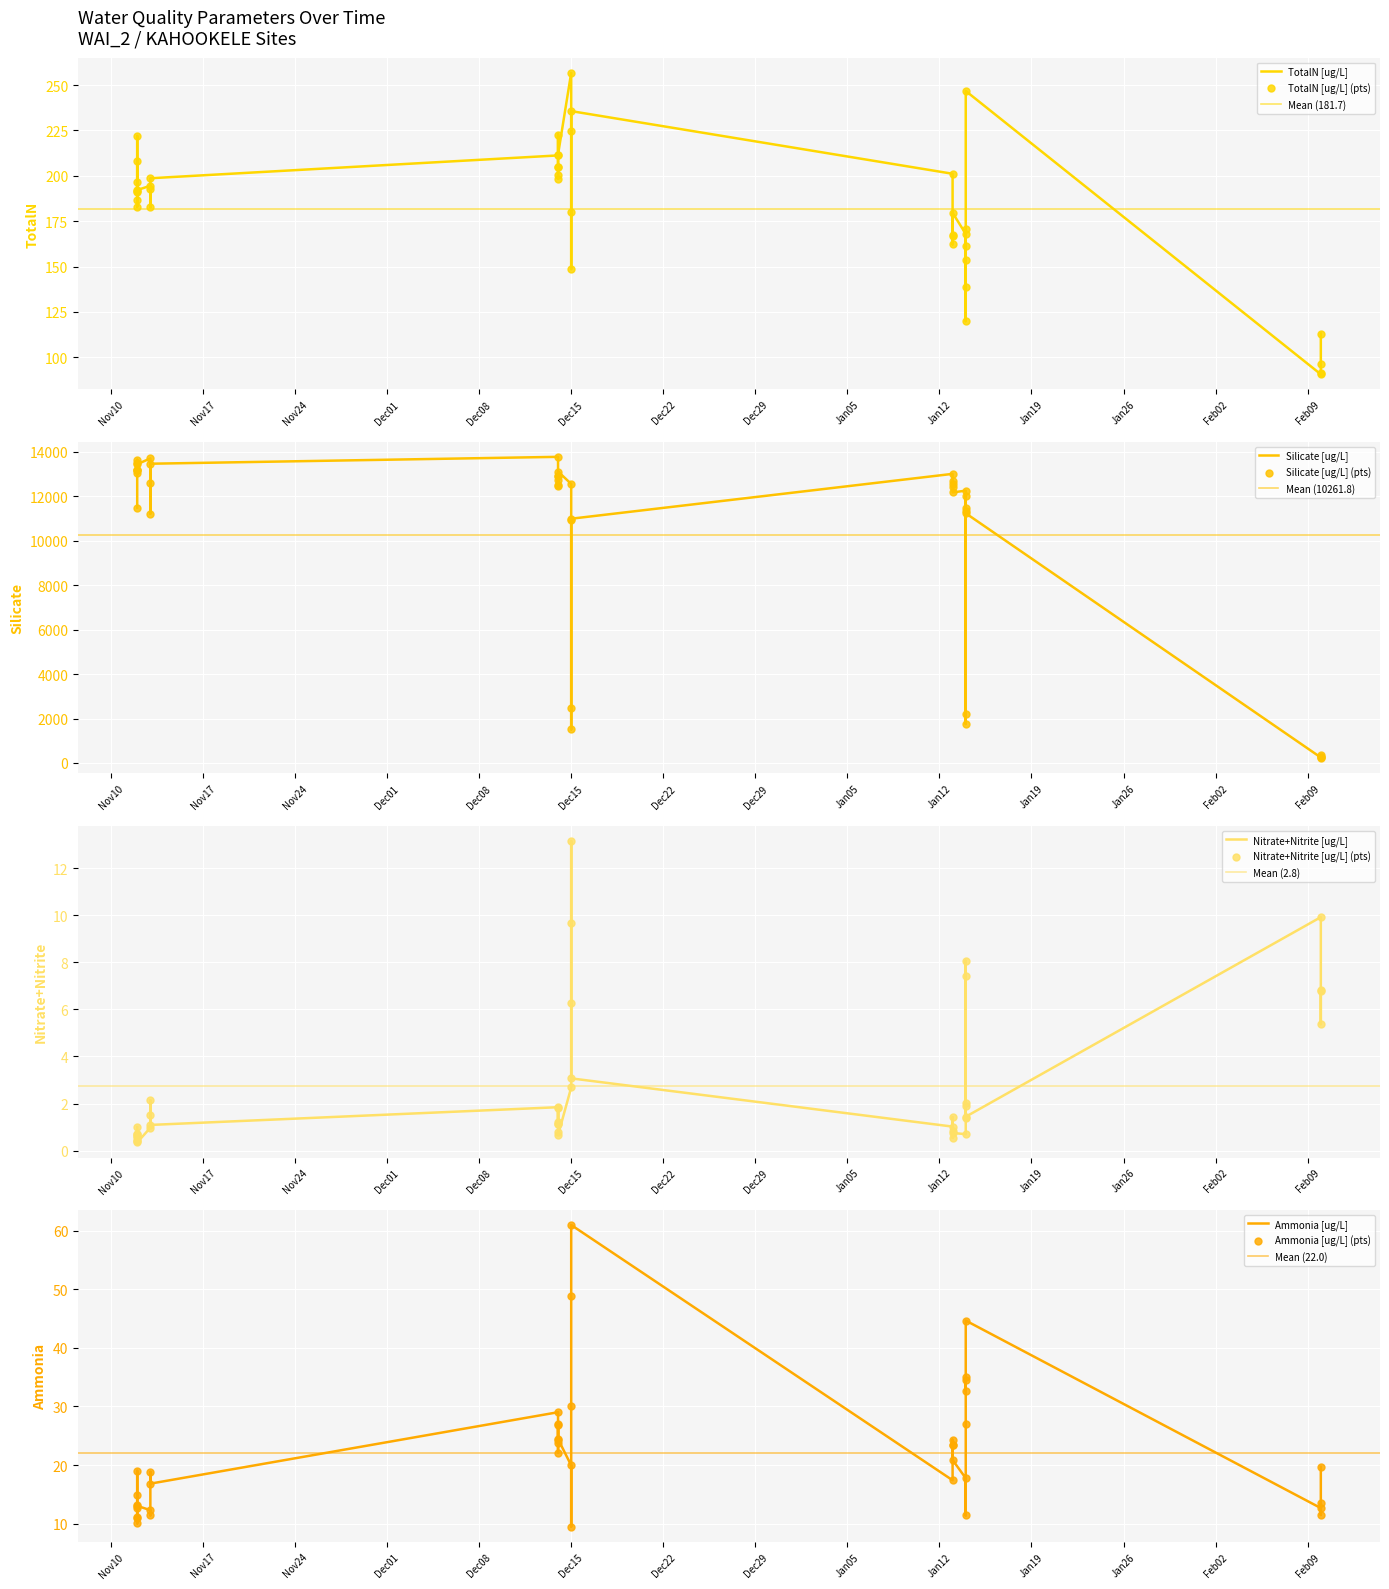

What are all the series names shown in the legend?

TotalN [ug/L], Silicate [ug/L], Nitrate+Nitrite [ug/L], Ammonia [ug/L]